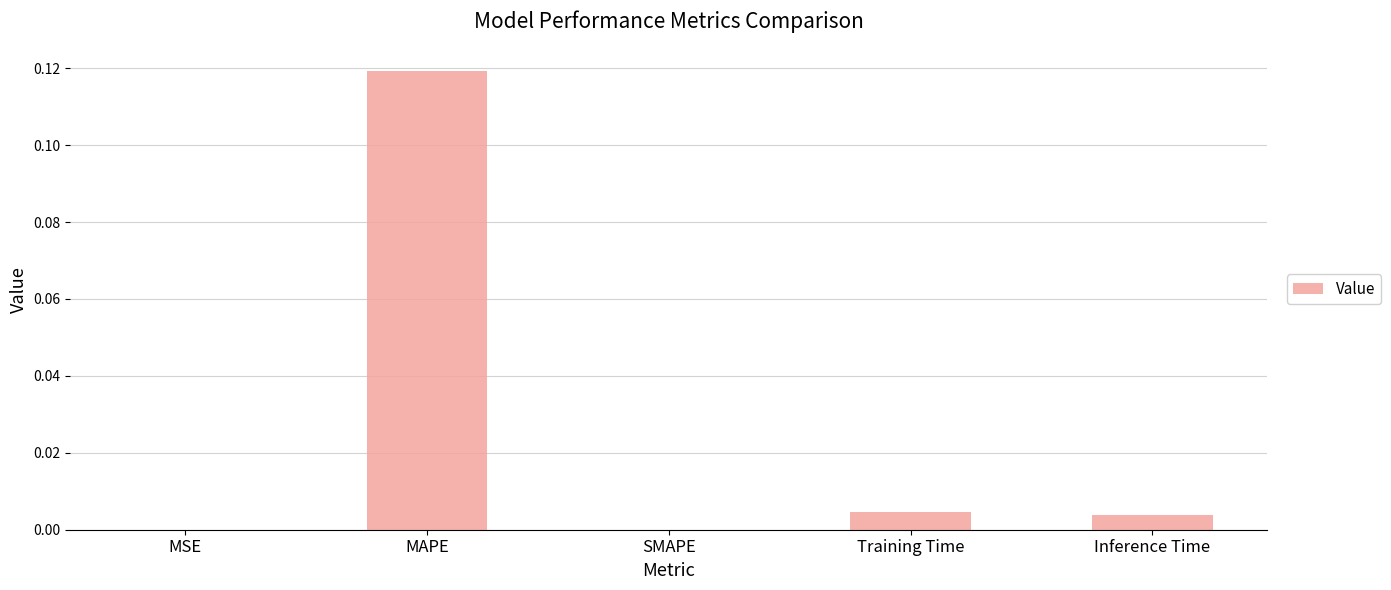

Between MAPE and Inference Time, which is larger?

MAPE